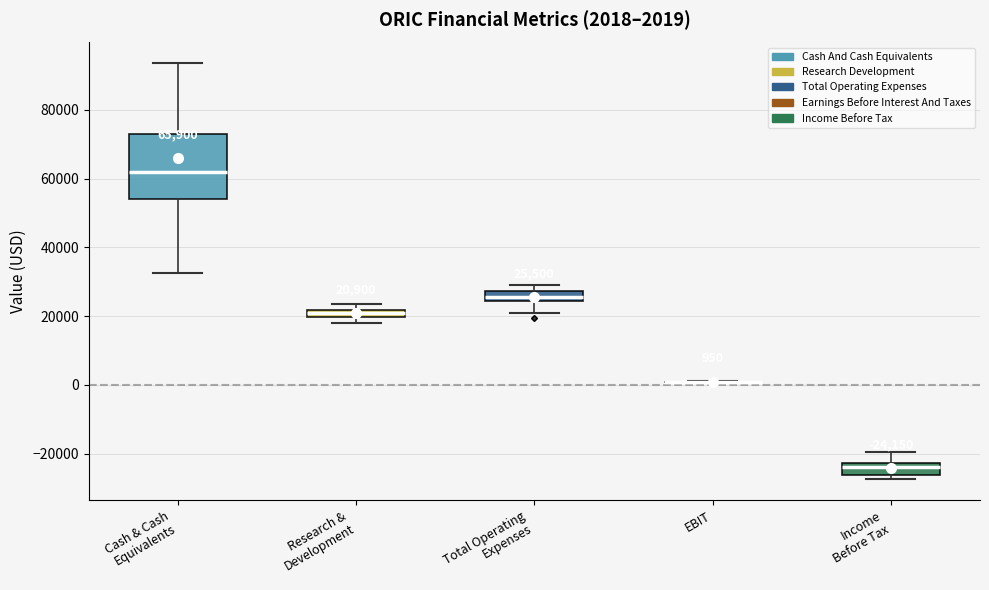

Comparing the boxes themselves (not the whiskers), which one is the tallest?

Cash & Cash Equivalents